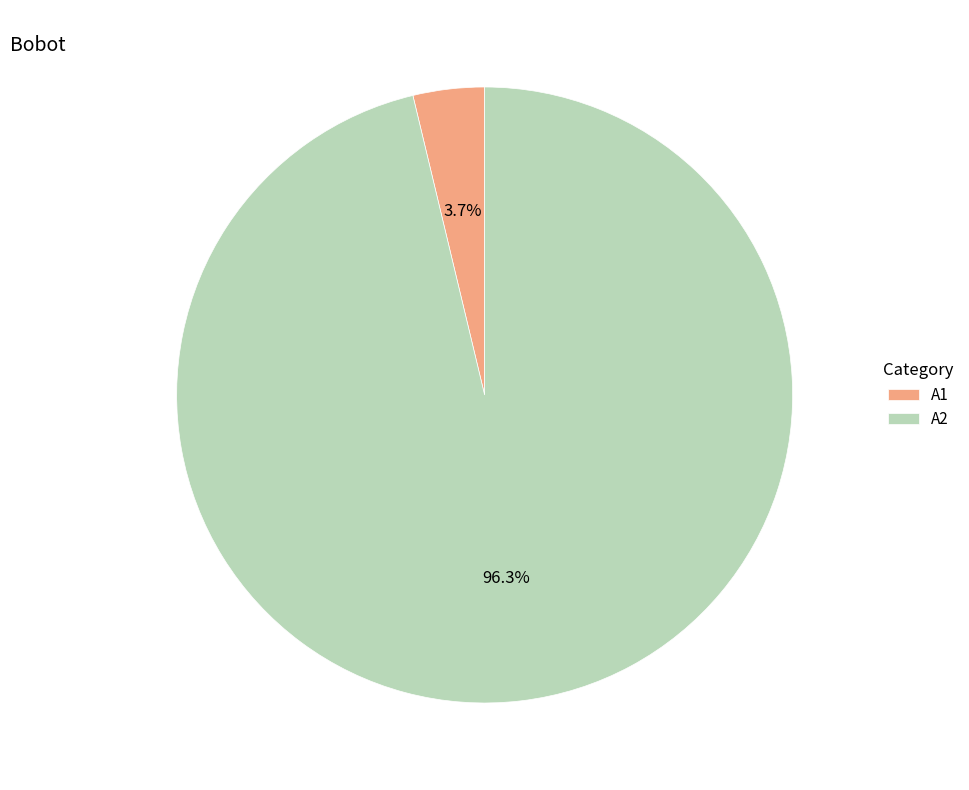

Which category accounts for the majority?

A2